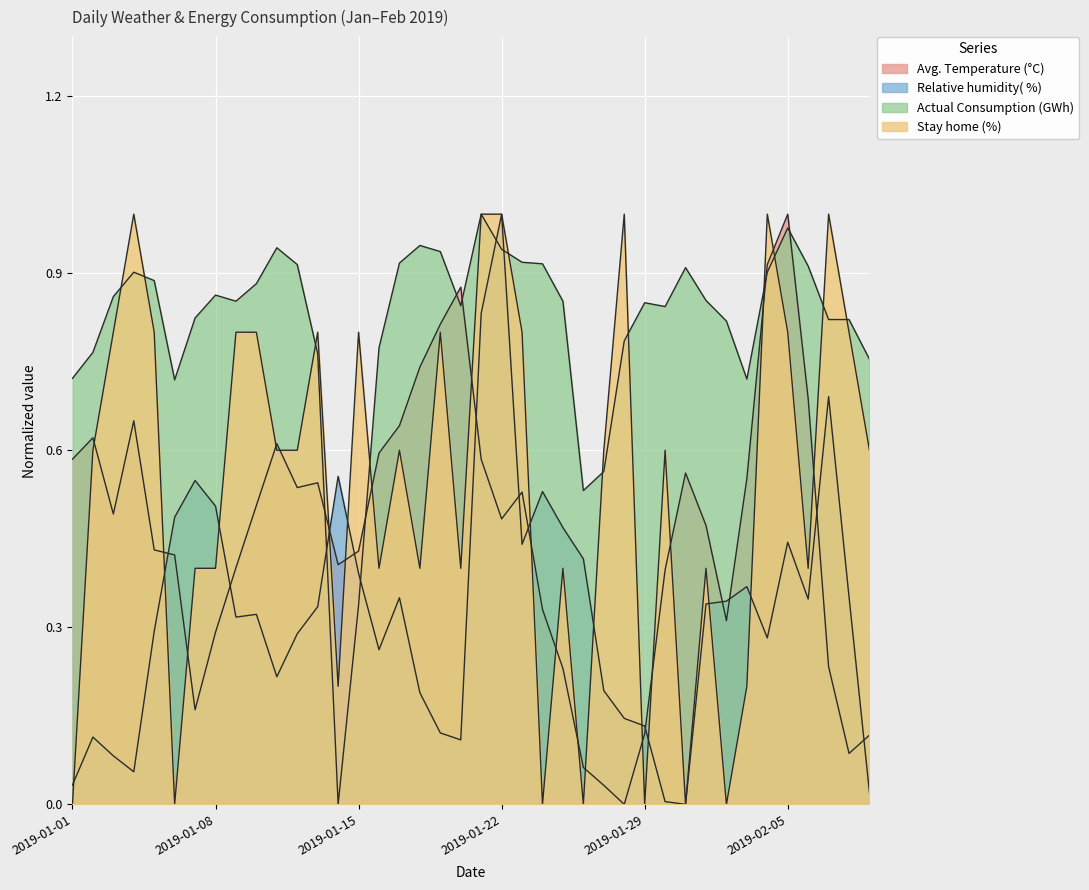

What is the label of the 31st point from the right?

2019-01-10